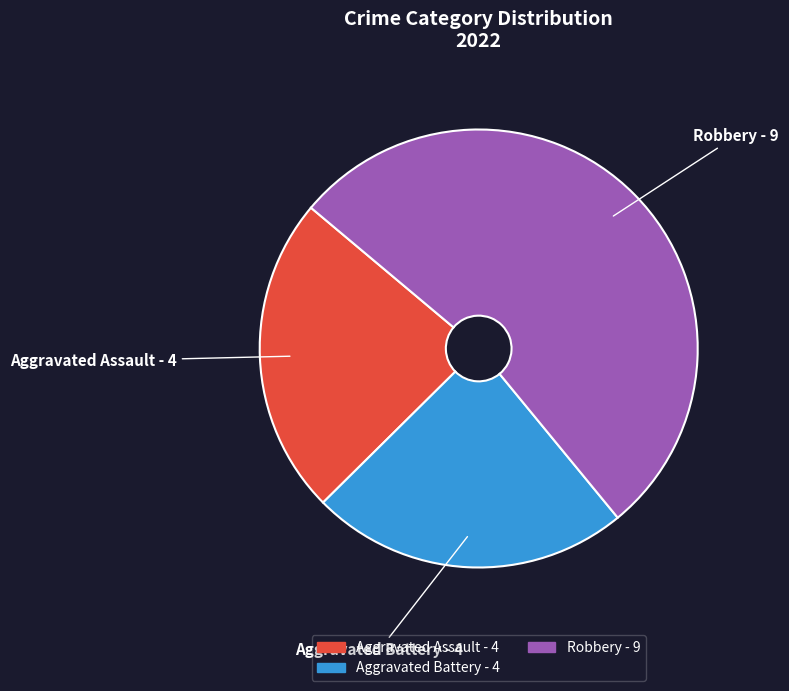

What is the majority slice?

Robbery